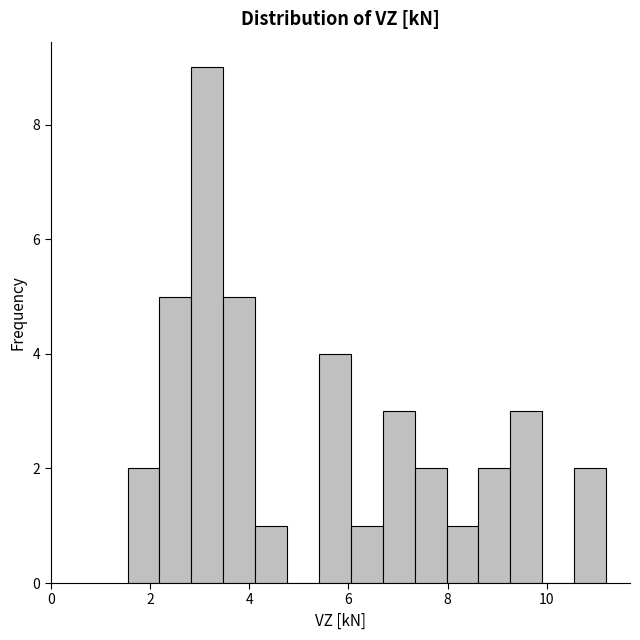

Read against the x-axis, roughly where is the centre of the tallest bar?

3.2